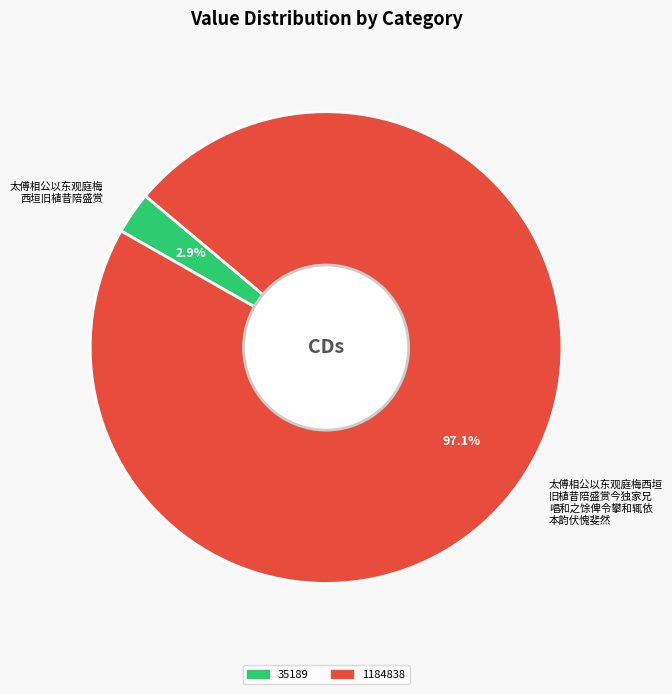

Does any single category account for the majority?

Yes